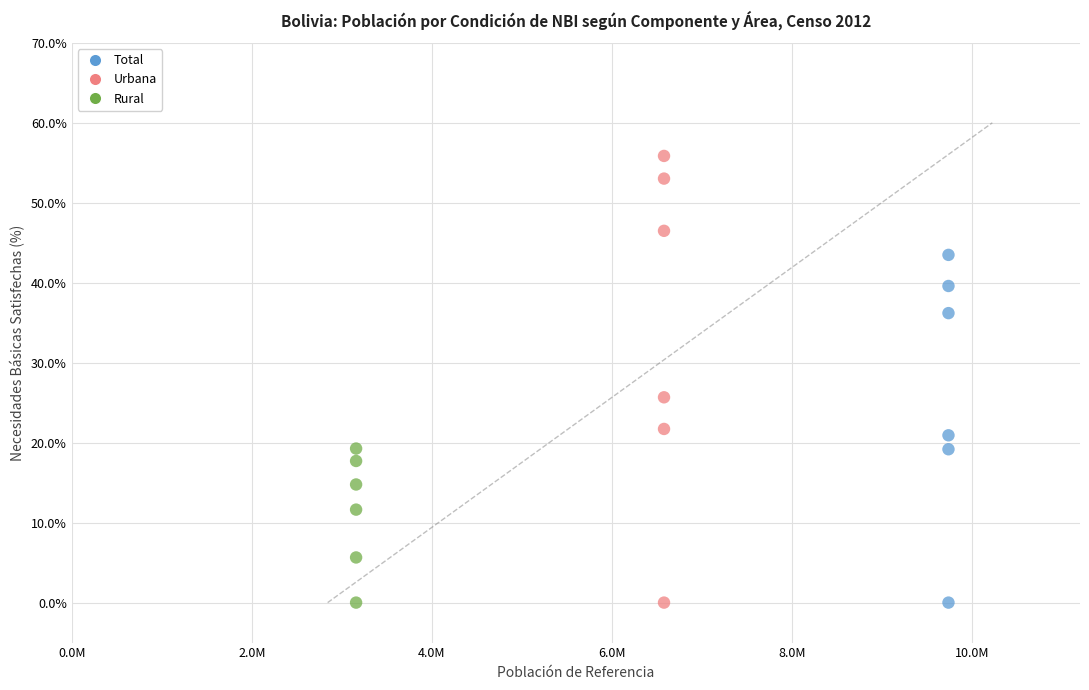

Which series reaches the maximum Y coordinate?

Urbana